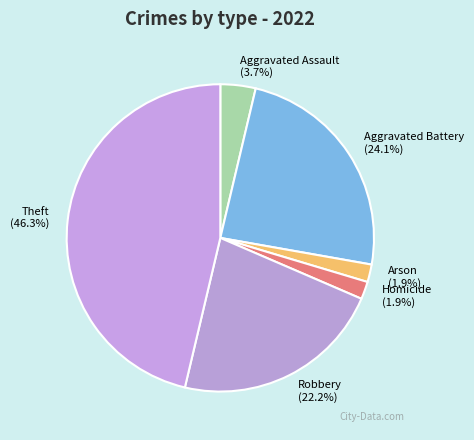

How many segments does this pie chart have?

6